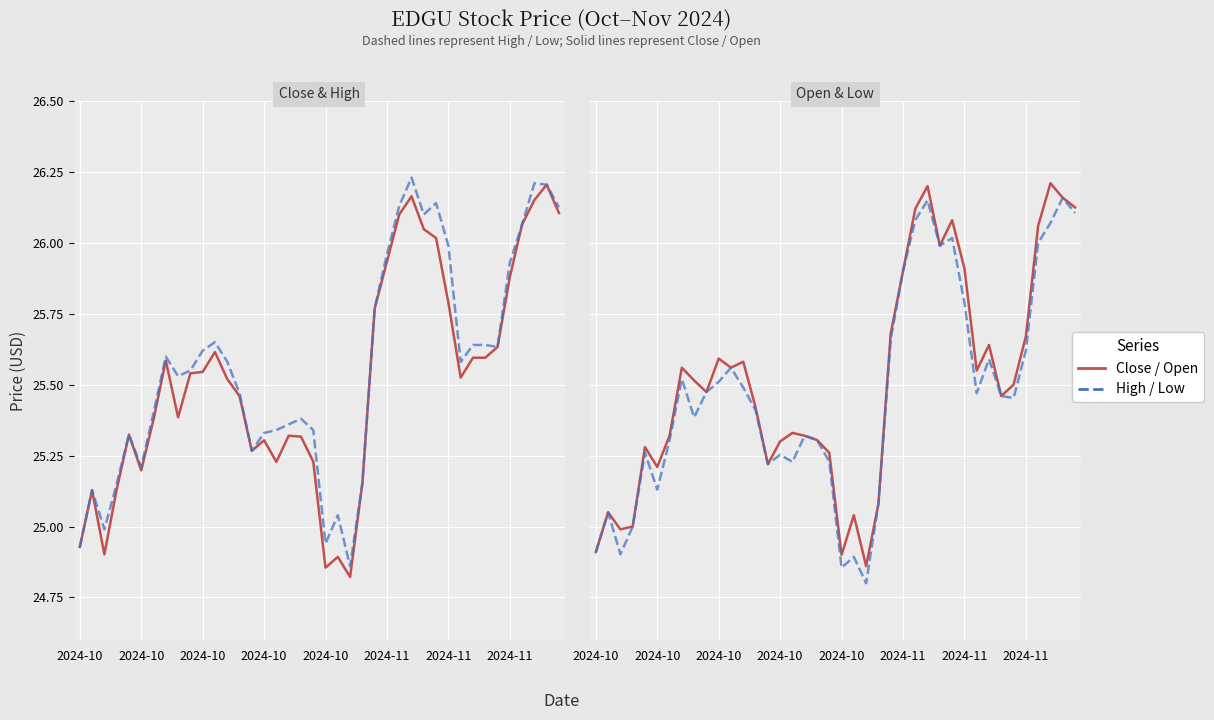

Is it true that High equals 25.6 at 33?

True